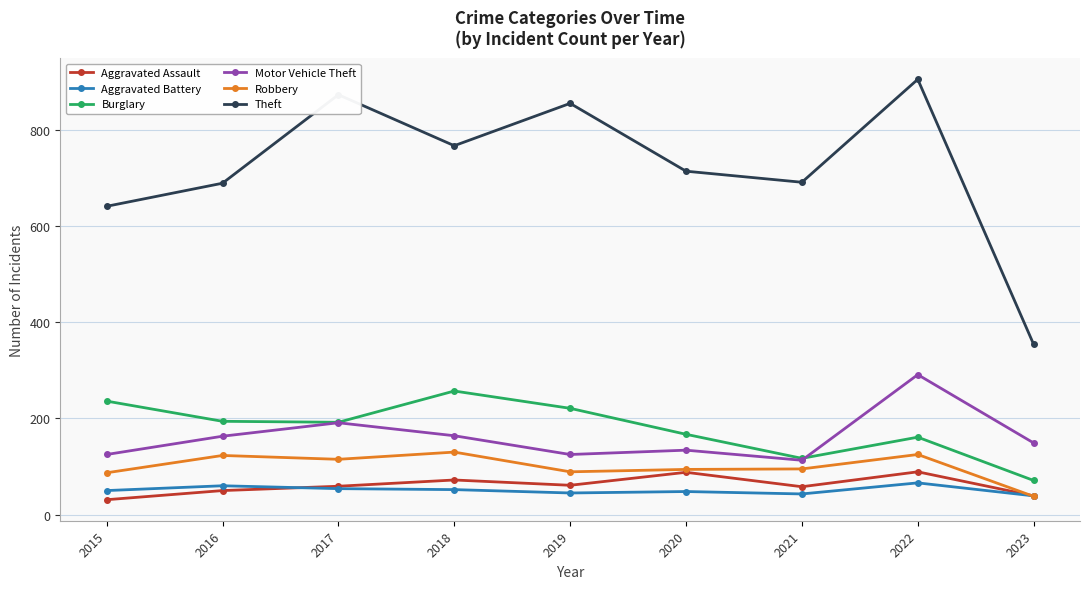

How many interior local valleys does the Motor Vehicle Theft series have?

2